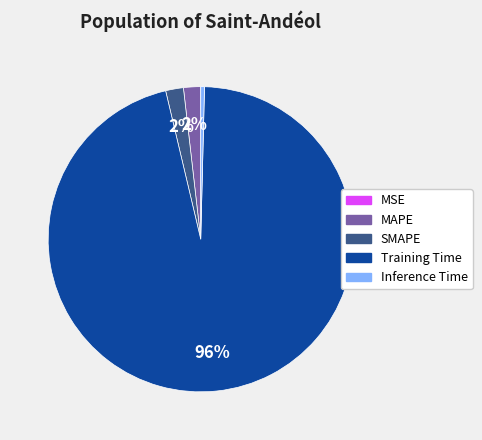

To the nearest percent, what is the combined percentage of MAPE and SMAPE?

4%